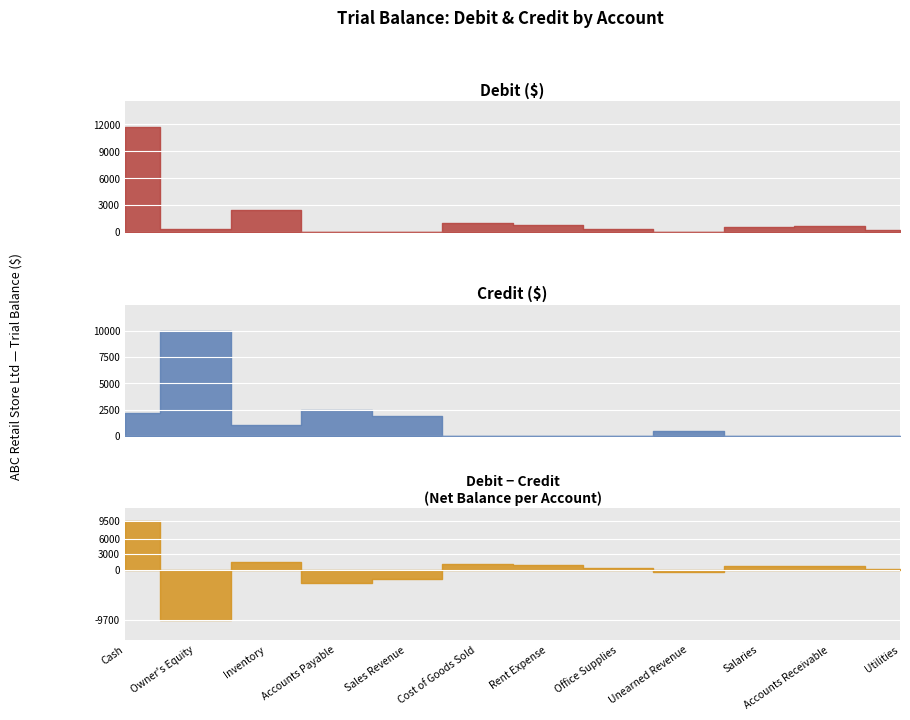

How many interior local valleys does the Debit ($) series have?

2